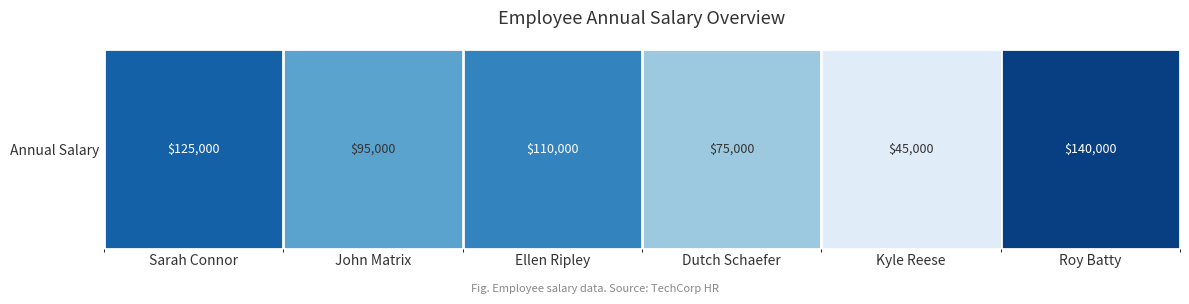

Where is the data nearest to the value 92500?

John Matrix